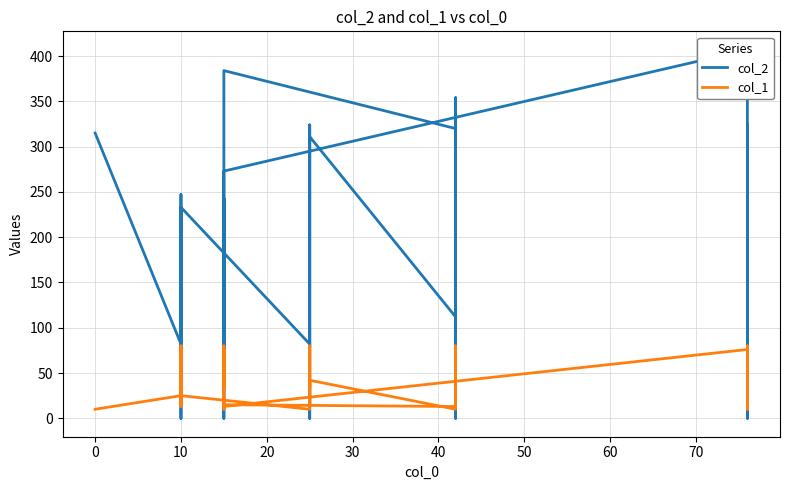

What is the average value of the col_2 series?

180